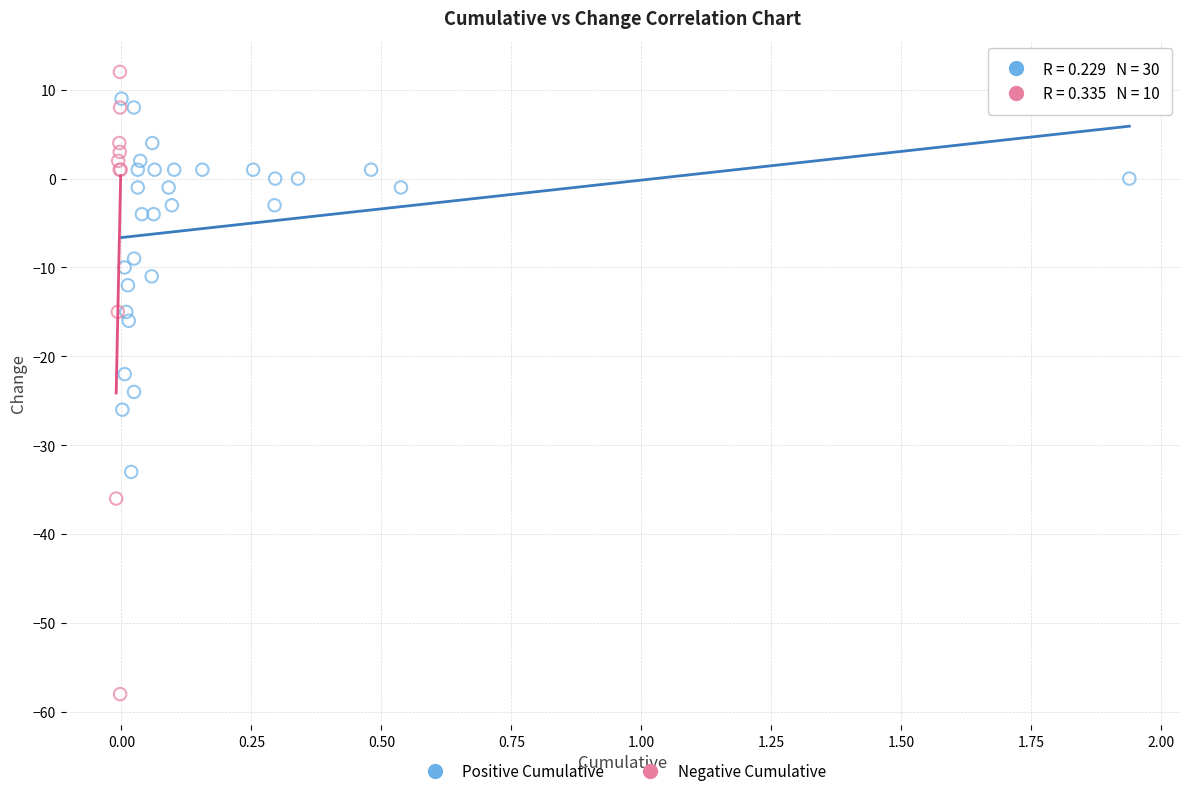

What are all the series names shown in the legend?

Positive Cumulative, Negative Cumulative